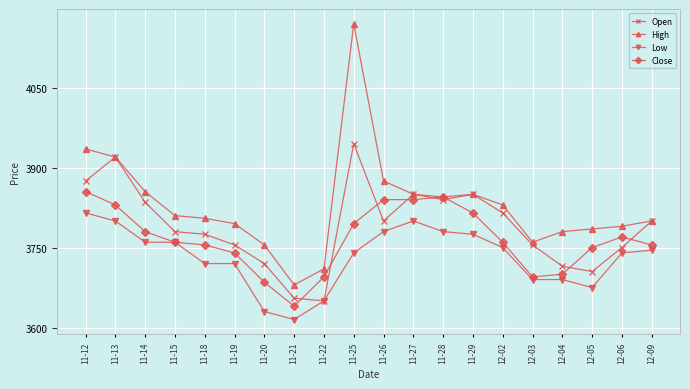

Rank the series by their average value, from lowest to highest.

Low, Close, Open, High